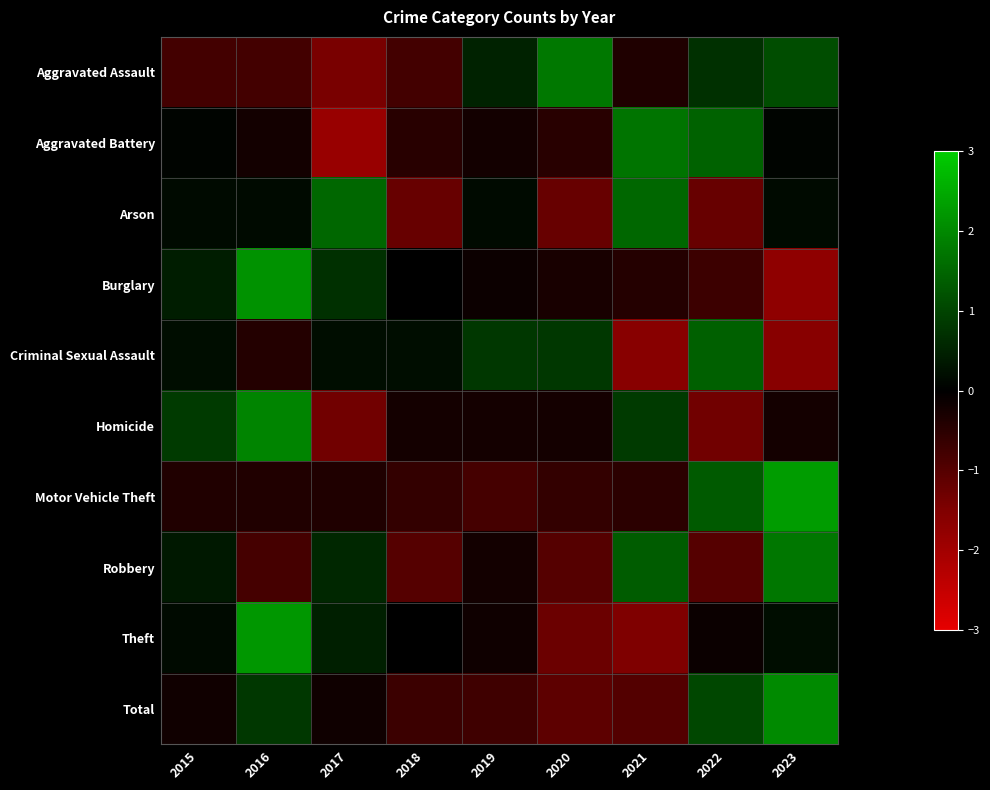

Count the number of categories in the chart.

9